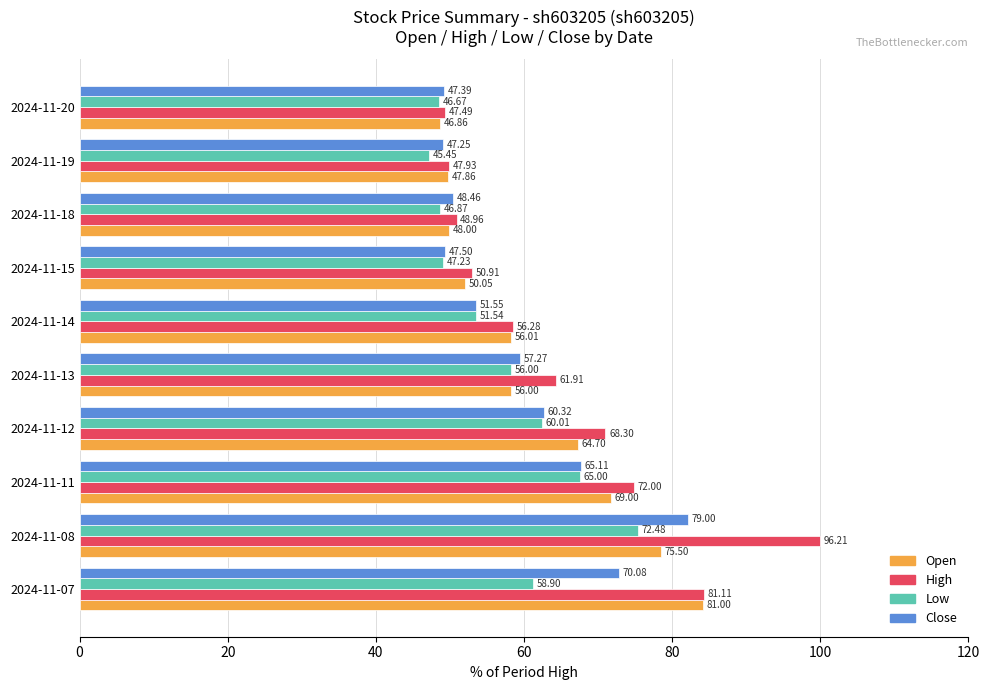

Reading right to left, extract all data points from this chart.

open: 48.7	49.7	49.9	52.0	58.2	58.2	67.2	71.7	78.5	84.2
high: 49.4	49.8	50.9	52.9	58.5	64.3	71.0	74.8	100.0	84.3
low: 48.5	47.2	48.7	49.1	53.6	58.2	62.4	67.6	75.3	61.2
close: 49.3	49.1	50.4	49.4	53.6	59.5	62.7	67.7	82.1	72.8